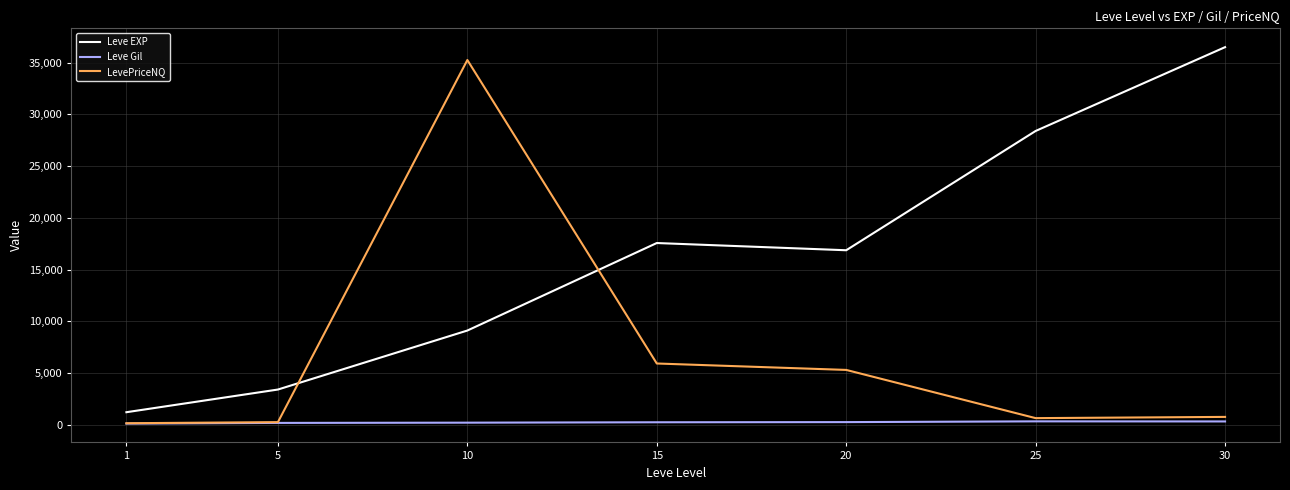

Which series changed the most between 1 and 15?

Leve EXP